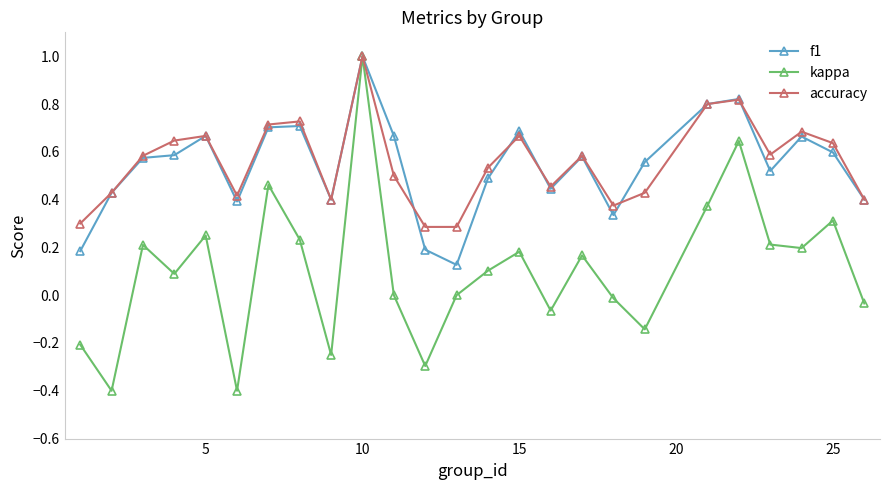

Which series has the largest range (max minus min)?

kappa